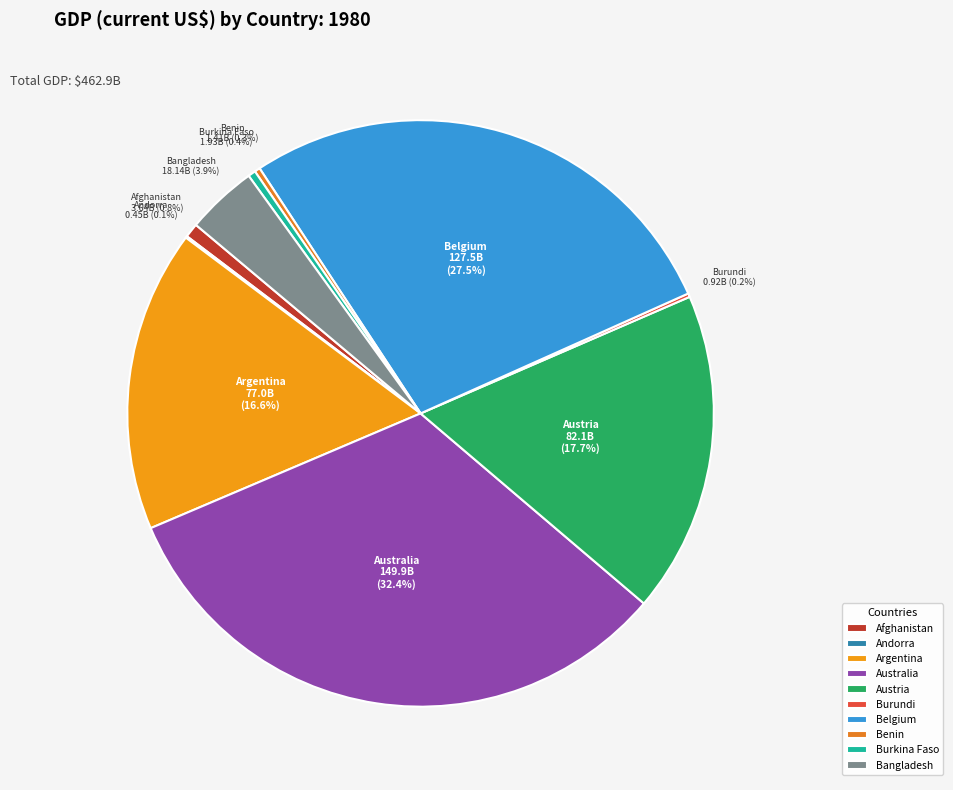

What percentage do Afghanistan and Burkina Faso together represent?

1.2%